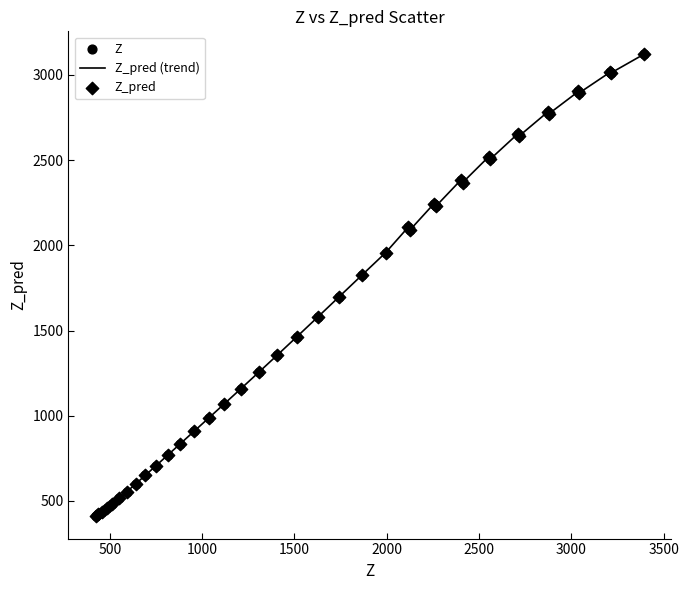

What is the minimum value shown in the chart?

414.4